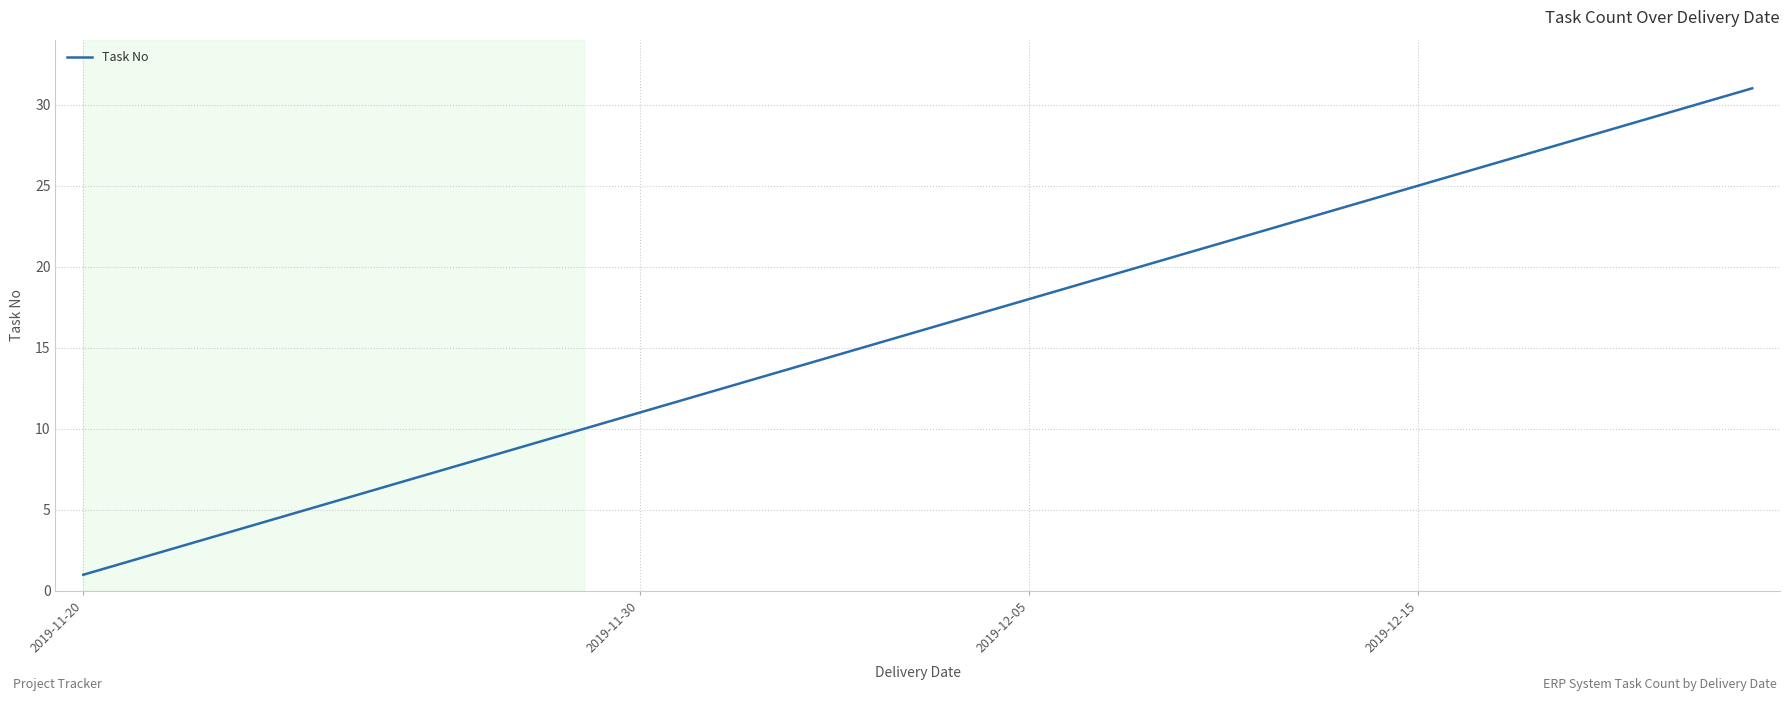

What is the difference between the maximum and minimum values?

30